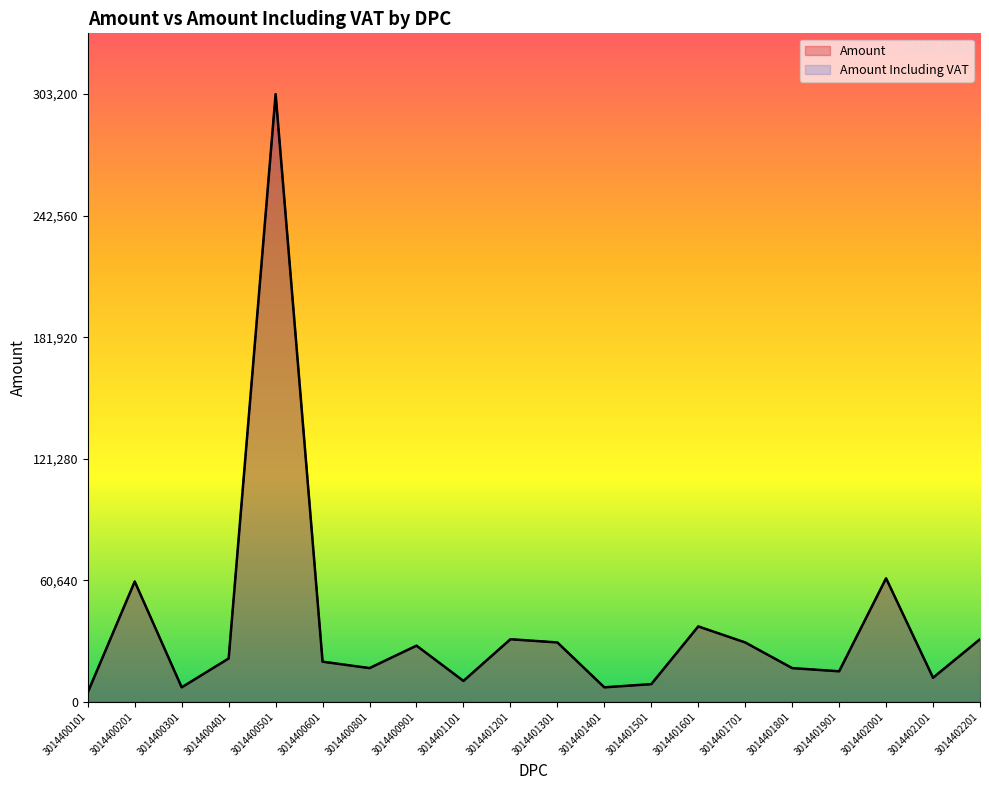

At how many categories does at least one series exceed 23376?

9